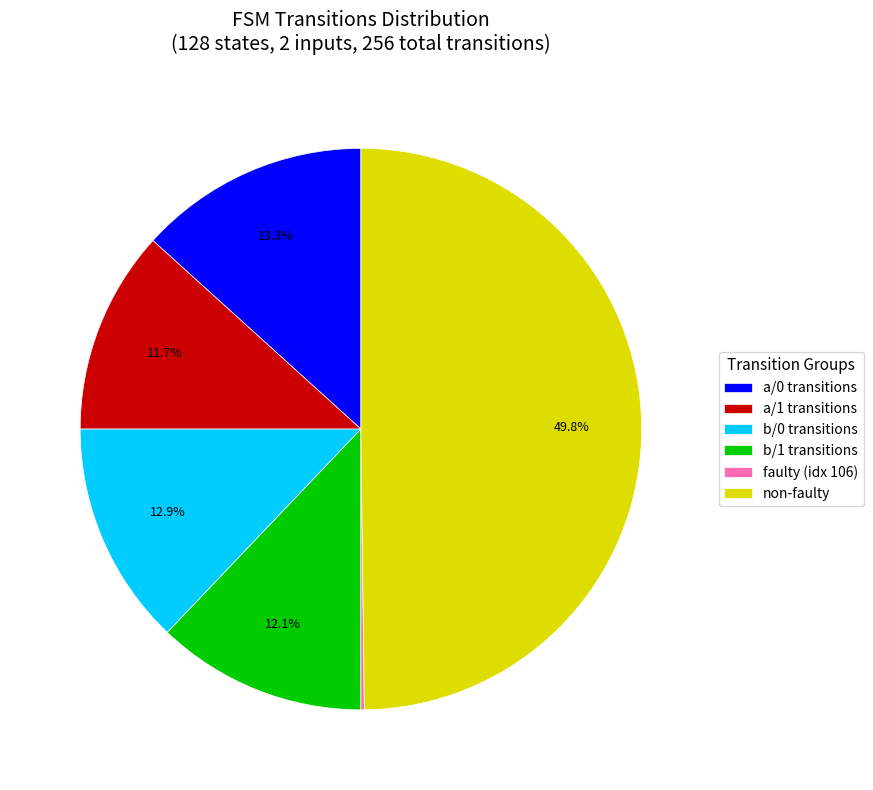

What is the ratio of the value at a/1 transitions to the value at b/1 transitions?

1.0